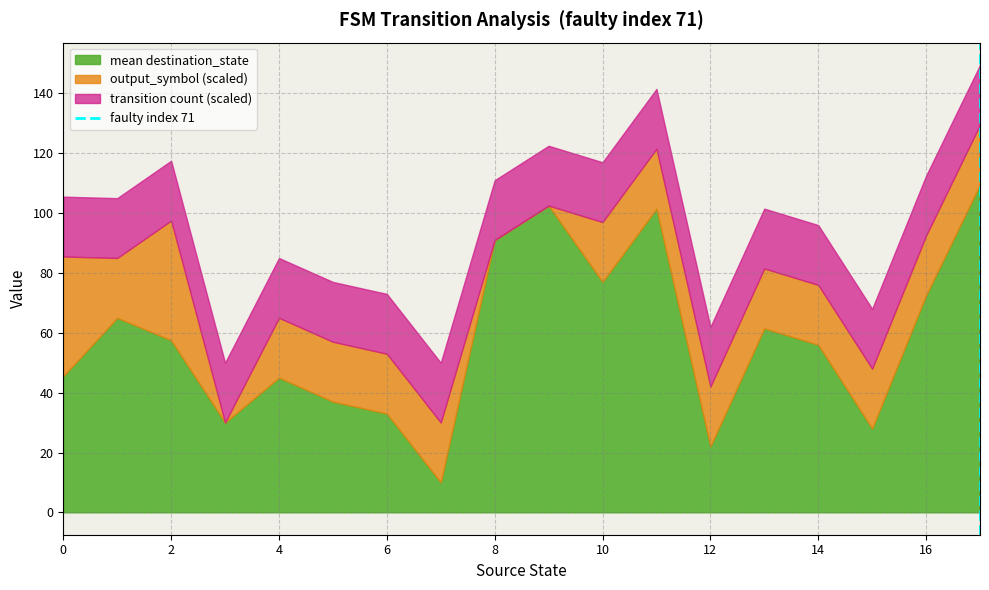

What is the maximum value for mean destination_state?

109.5